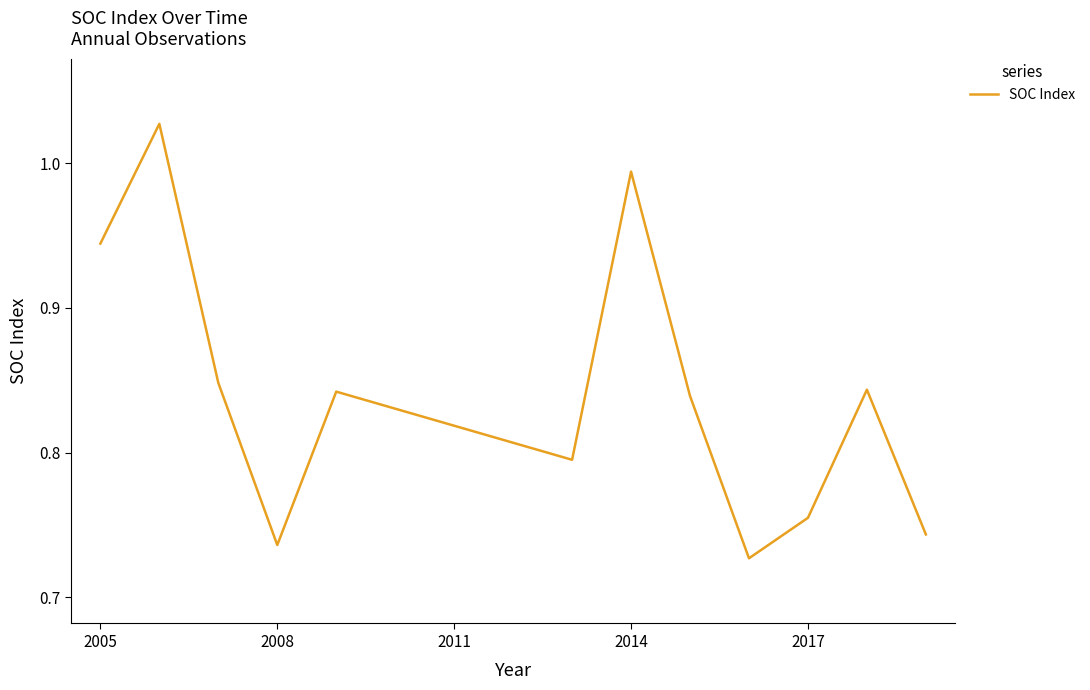

Is it true that the value at 2008 is 0.2?

False